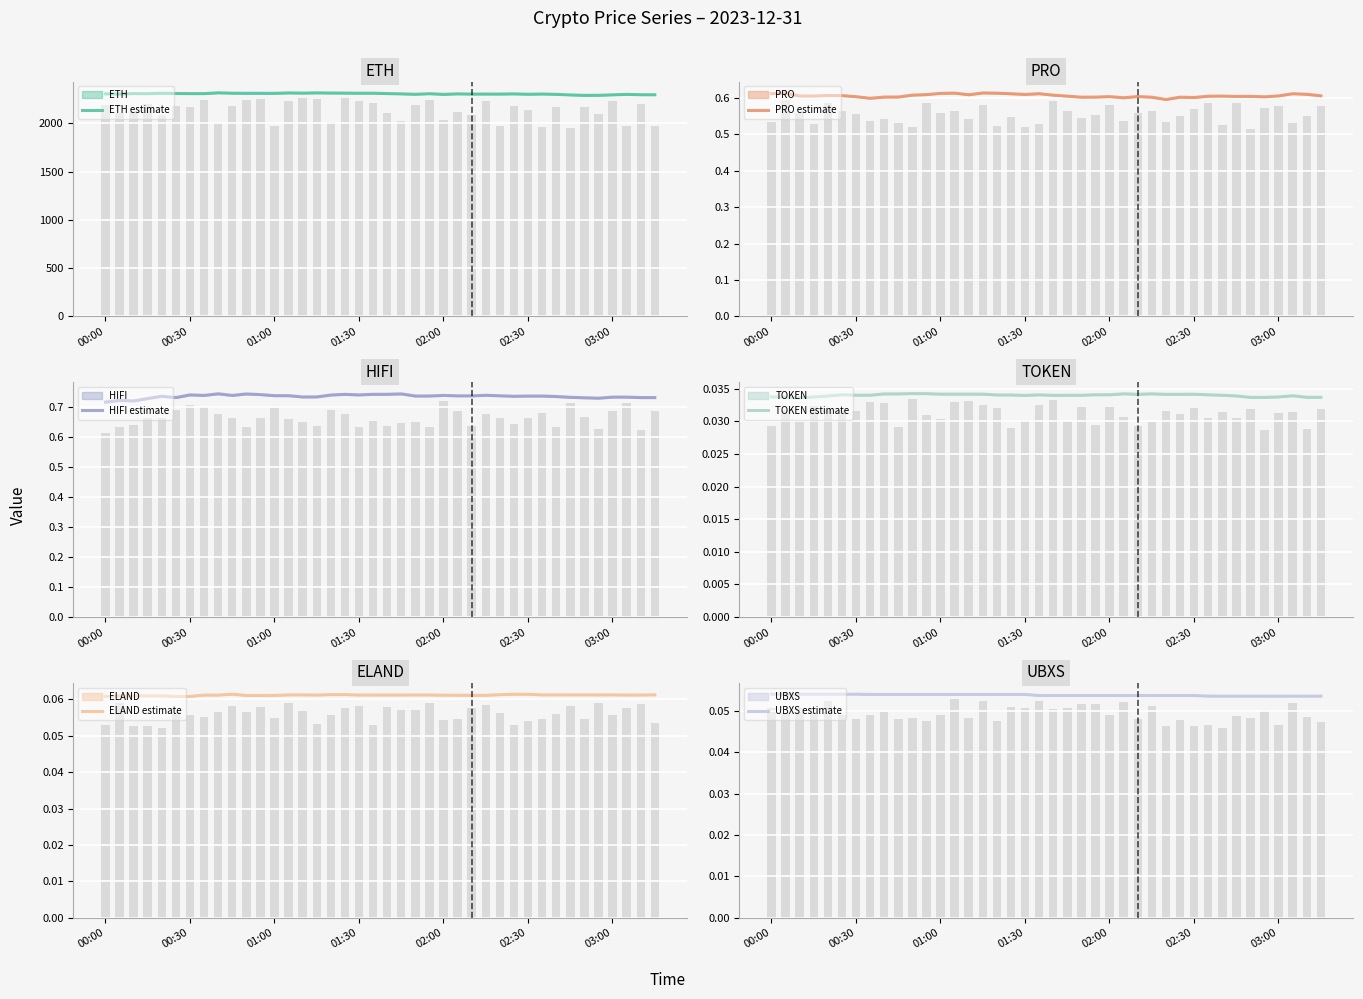

Rank the series at 9 from lowest to highest value.

TOKEN estimate, UBXS estimate, ELAND estimate, PRO estimate, HIFI estimate, ETH estimate